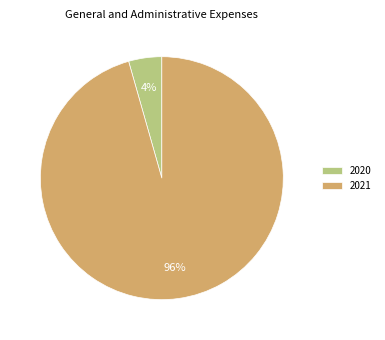

Is it true that 2021 is 96% of the pie?

True